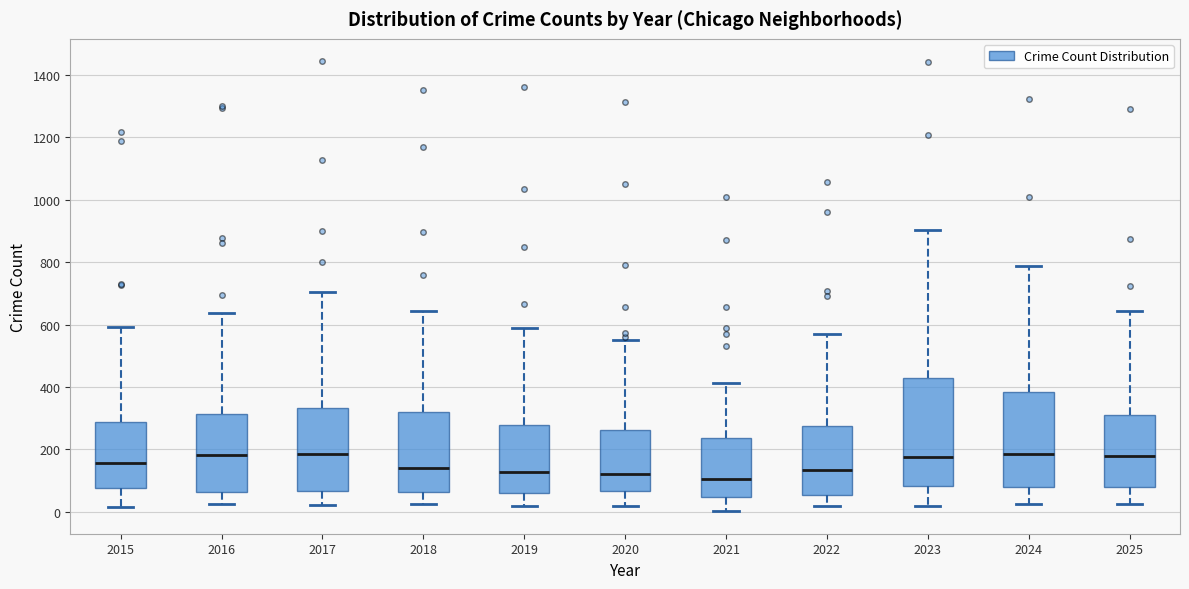

Reading left to right, read every box against the y-axis: the position of its median line, the range the box covers, and the ends of its whiskers. The values are not printed on the chart, so give them approximately, as read against the axis.

2015: median 160, box 80 to 280, whiskers 20 to 600
2016: median 180, box 60 to 320, whiskers 20 to 640
2017: median 180, box 60 to 340, whiskers 20 to 700
2018: median 140, box 60 to 320, whiskers 20 to 640
2019: median 120, box 60 to 280, whiskers 20 to 600
2020: median 120, box 60 to 260, whiskers 20 to 560
2021: median 100, box 40 to 240, whiskers 0 to 420
2022: median 140, box 60 to 280, whiskers 20 to 560
2023: median 180, box 80 to 420, whiskers 20 to 900
2024: median 180, box 80 to 380, whiskers 20 to 780
2025: median 180, box 80 to 320, whiskers 20 to 640